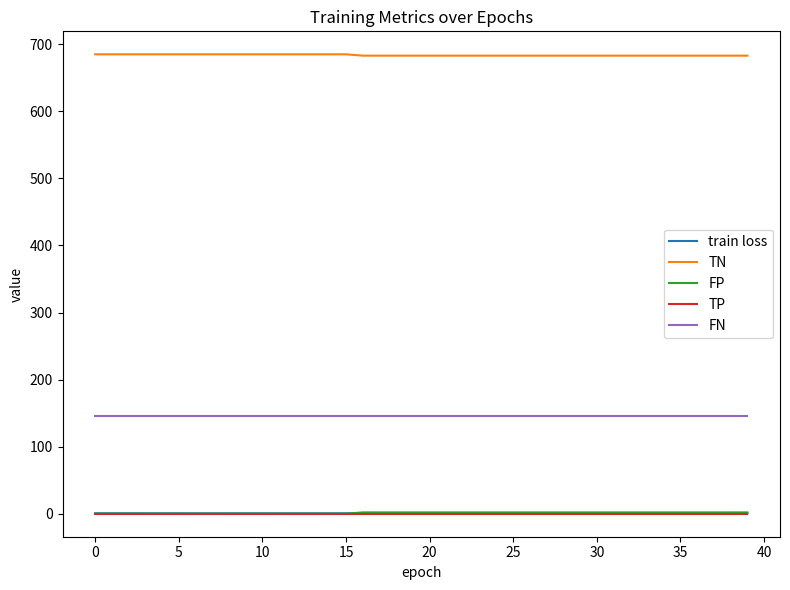

Which series has the largest total across all categories?

TN